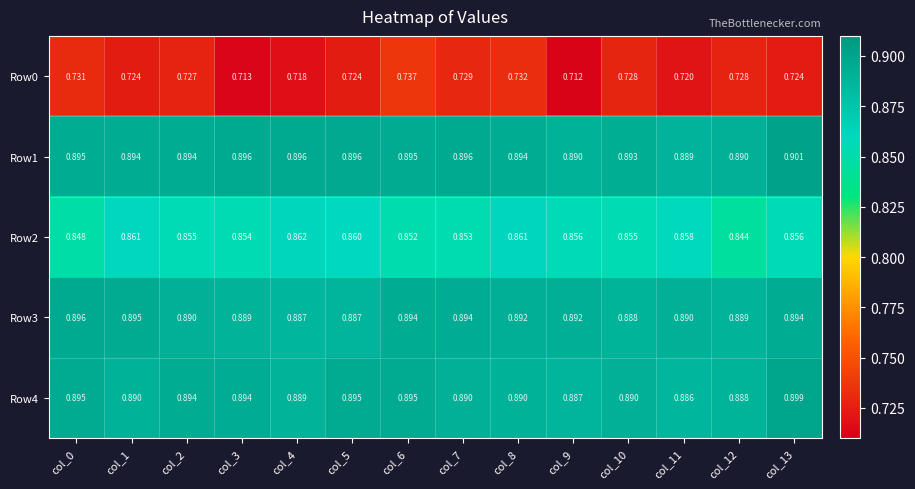

At which category is the sum across all series the highest?

col_13